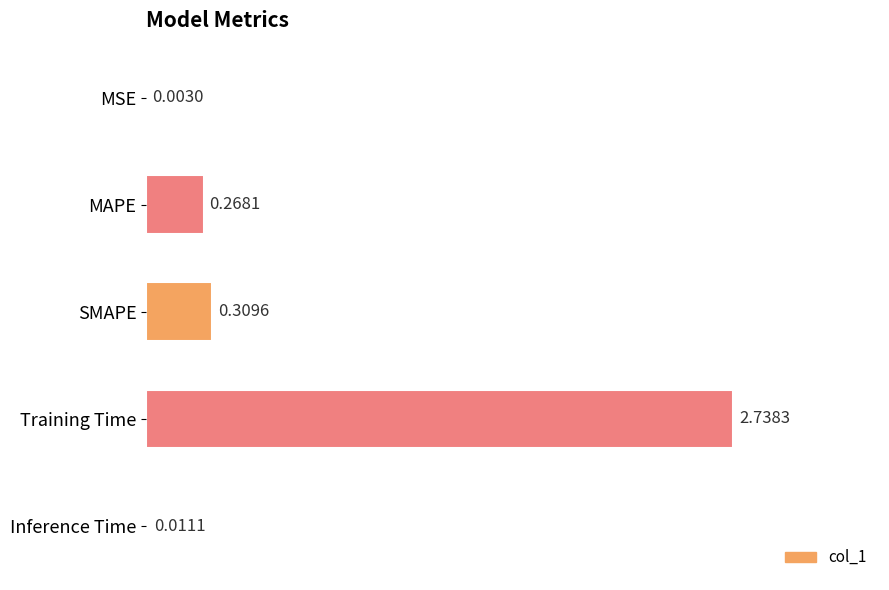

Between Inference Time and Training Time, which is larger?

Training Time